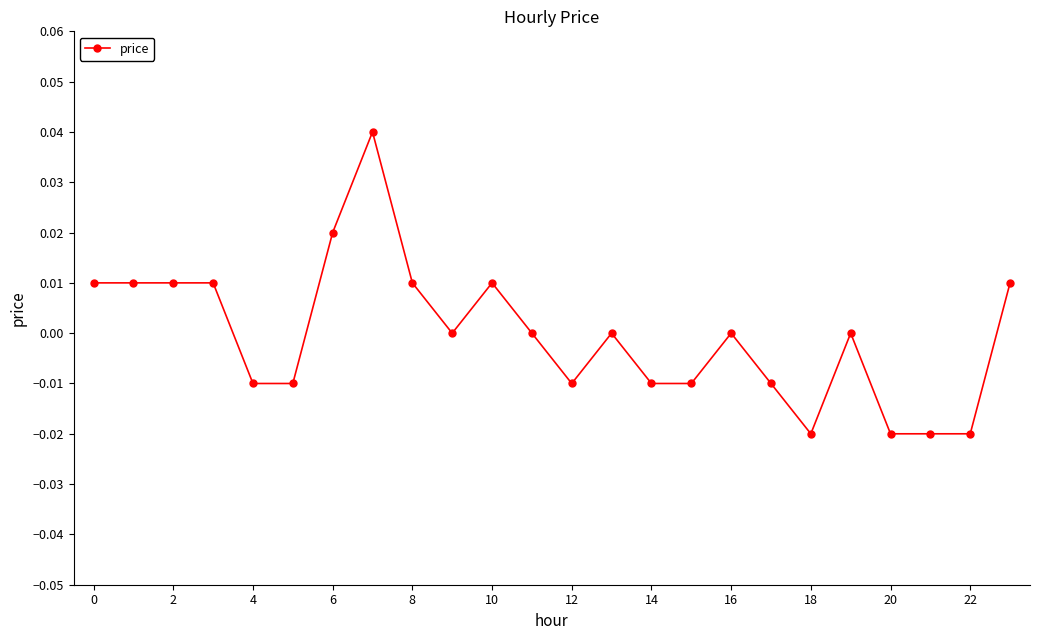

Does the chart have visible grid lines?

No